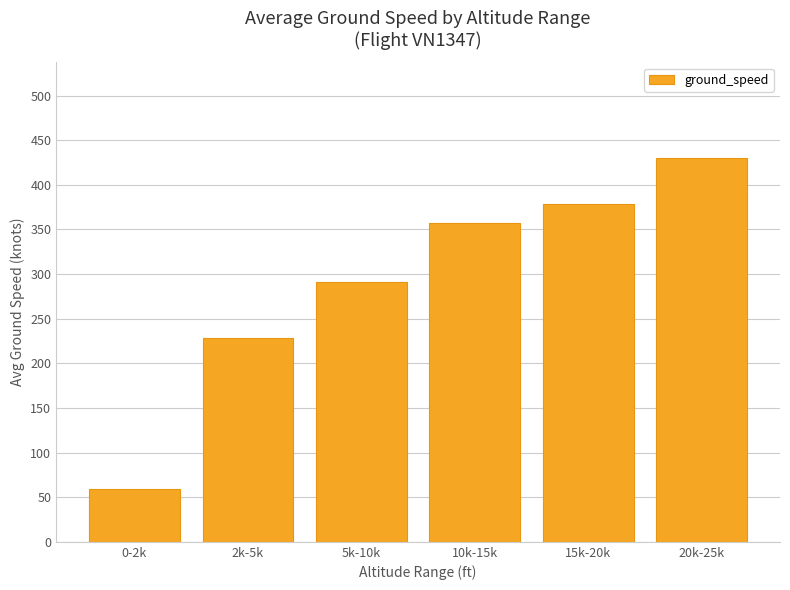

Is it true that the value at 15k-20k is 648.8?

False